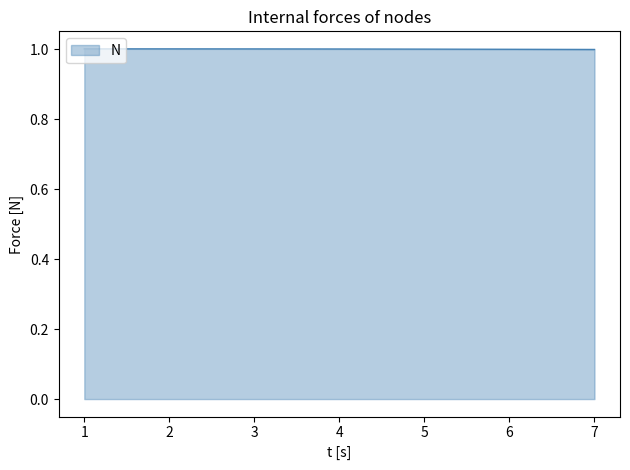

What is the maximum value shown in the chart?

1.0